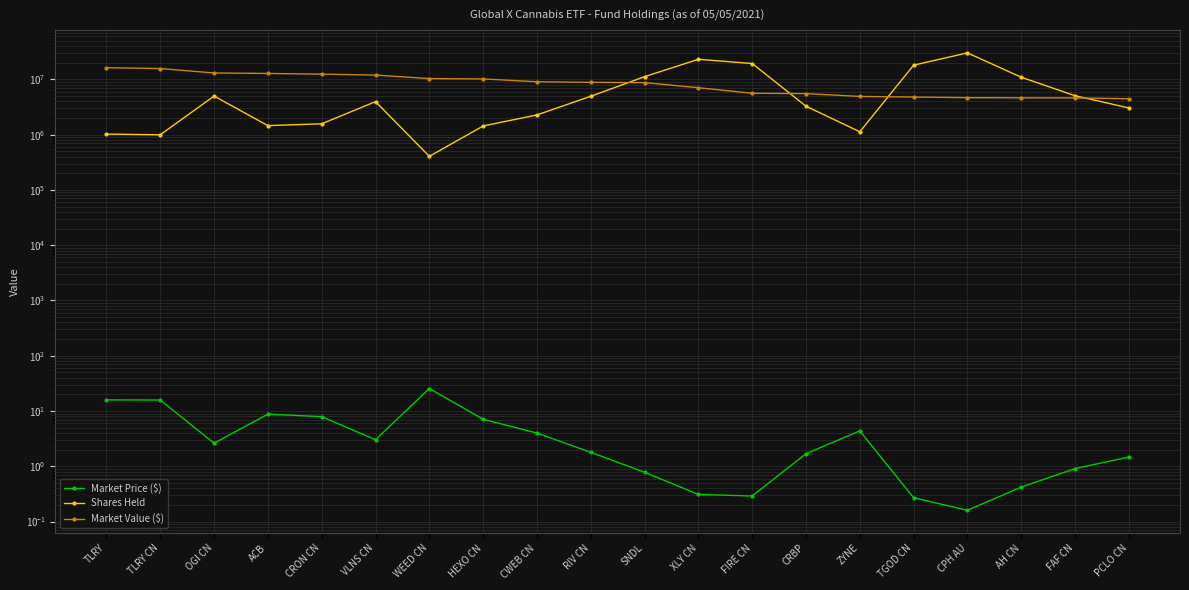

The value of Shares Held at VLNS CN is 2209554.7. True or false?

False